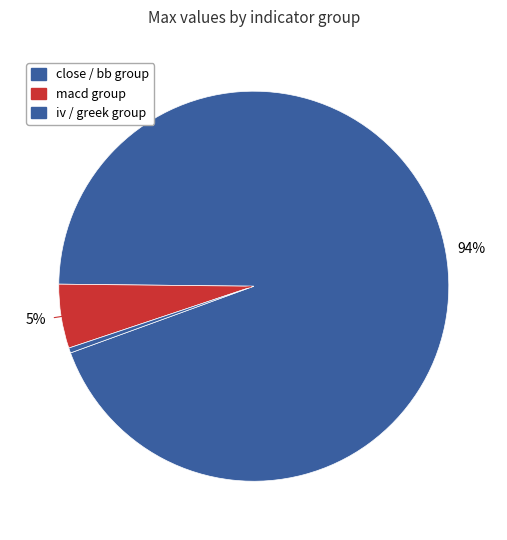

Count the number of slices in the pie.

3